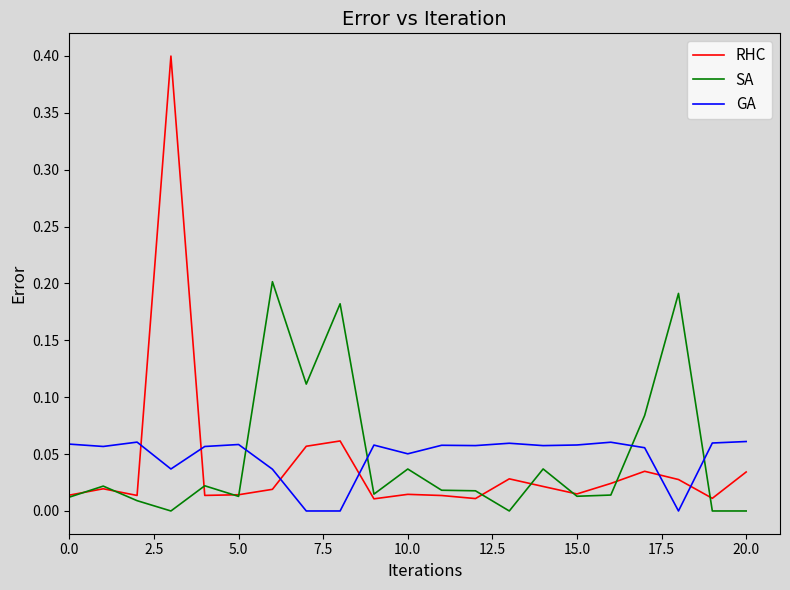

What is the sum of all RHC values?

0.9